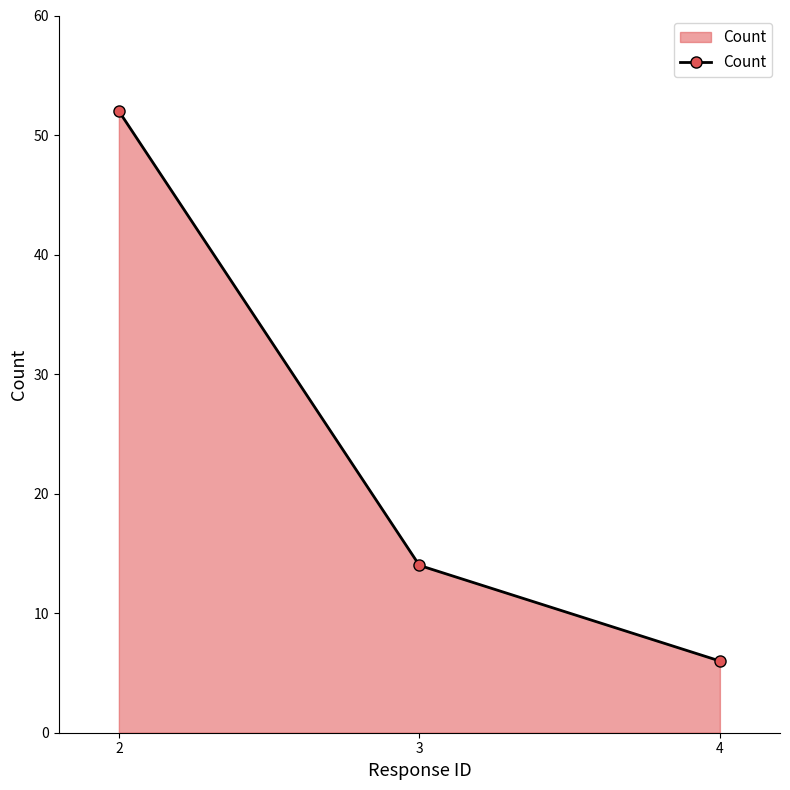

At which category does the chart reach its peak across all series?

2